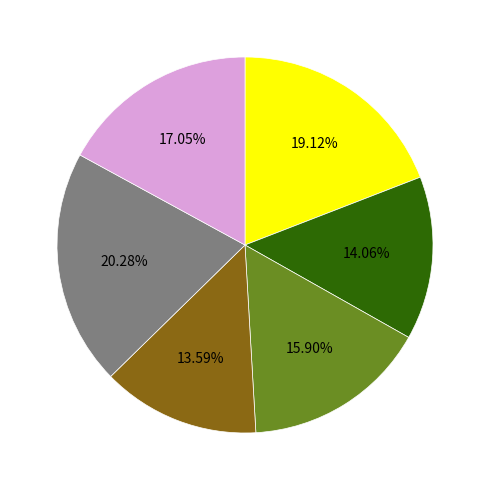

Is there a majority slice in this chart?

No